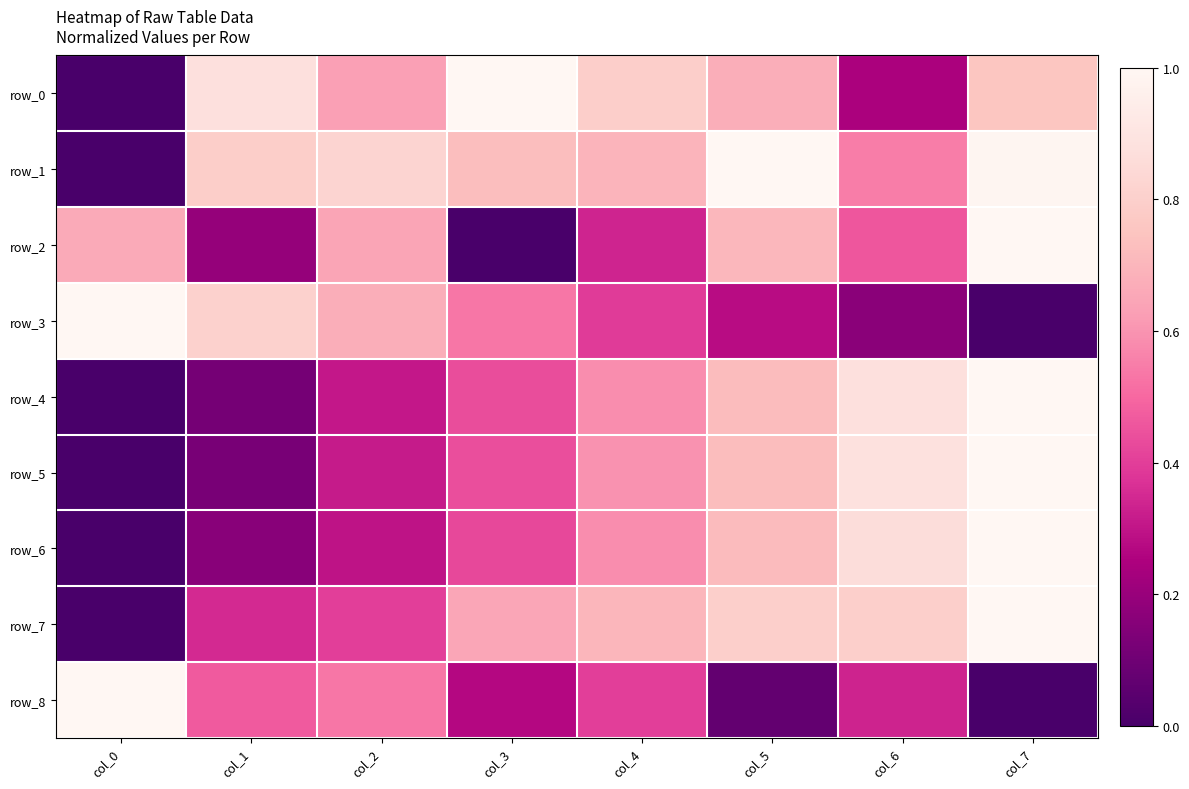

What is the total value across all series at col_5?

5.7